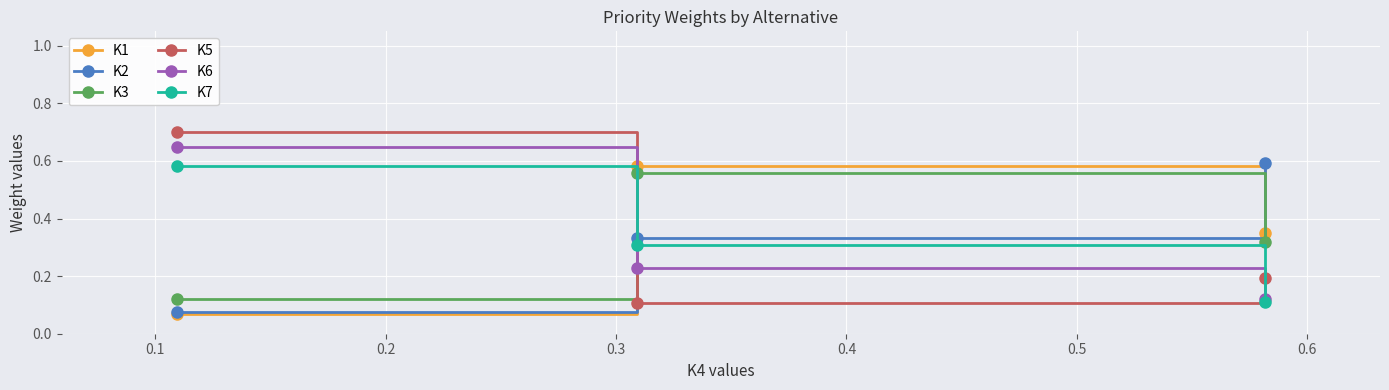

What is the maximum value shown in the chart?

0.7